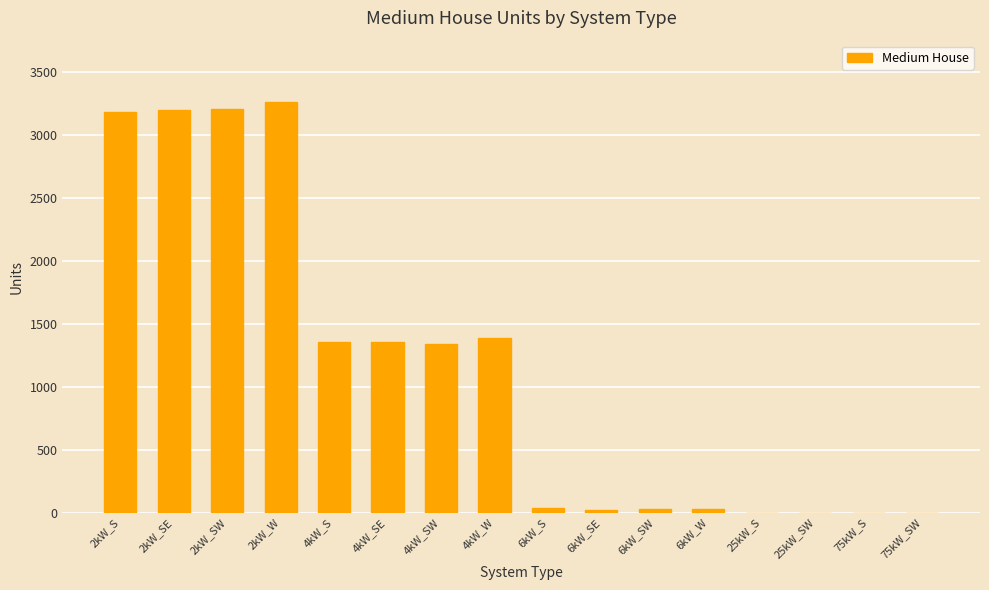

What is the sum of all values?

18385